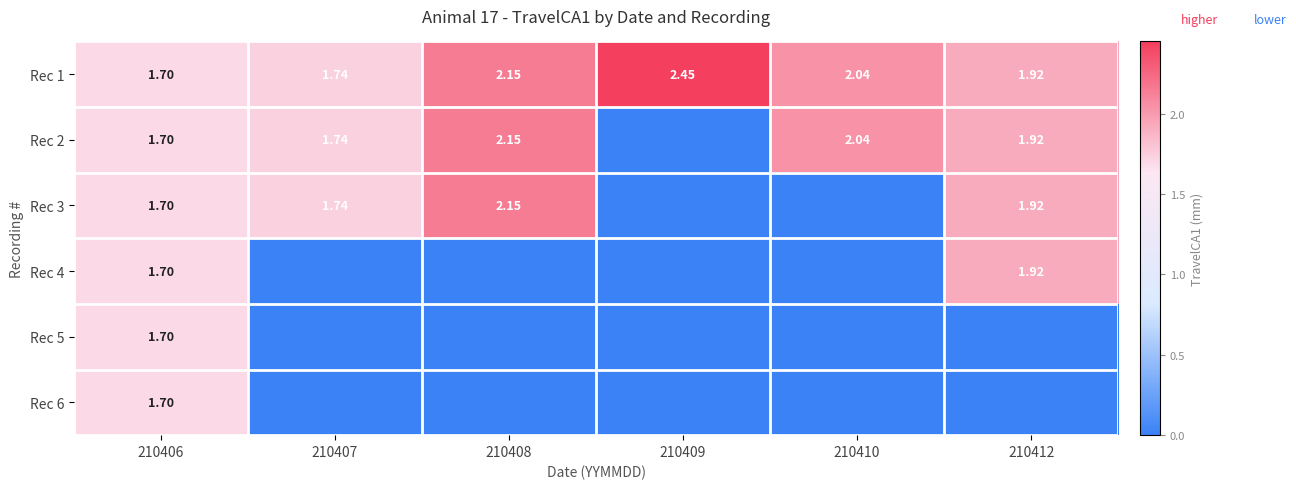

Between 210406 and 210407, which is larger?

210407